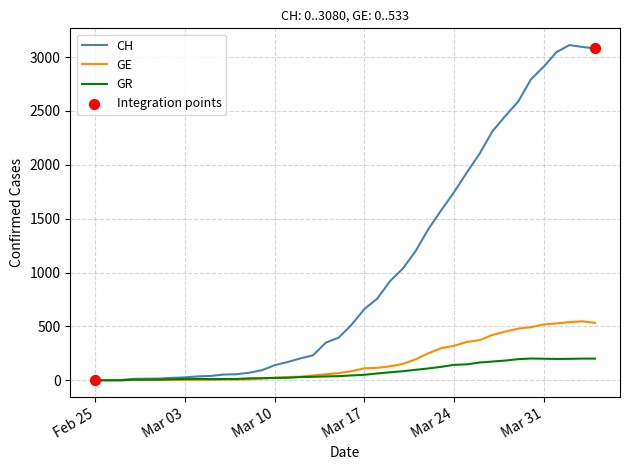

At how many categories does at least one series exceed 1469?

13